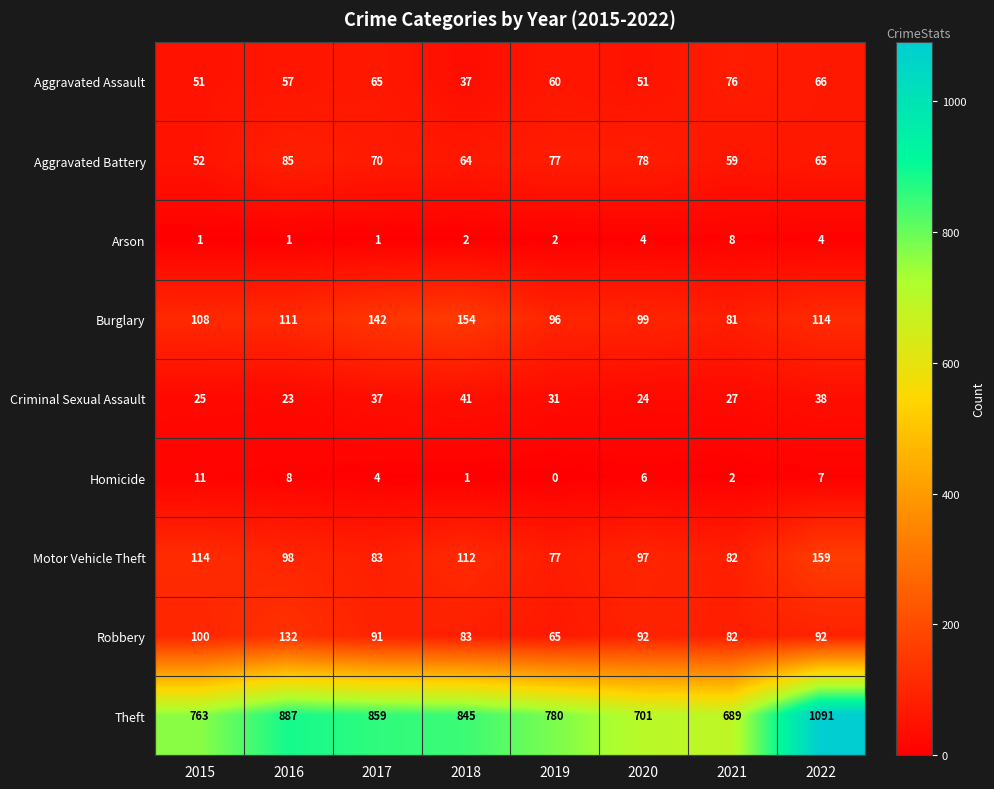

How many data points does each series have?

8